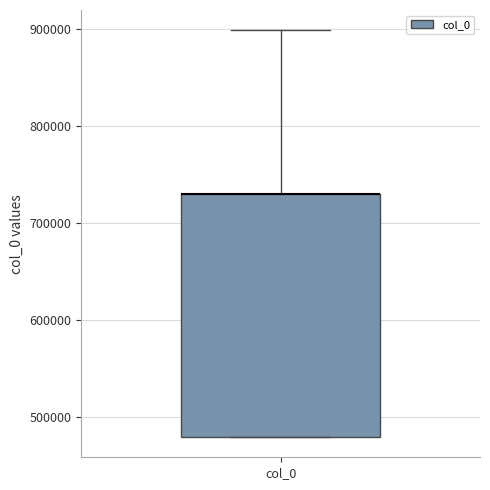

Where is the lower edge of the box for col_0 on the y-axis? The values are not printed on the chart, so give them approximately, as read against the axis.

480000